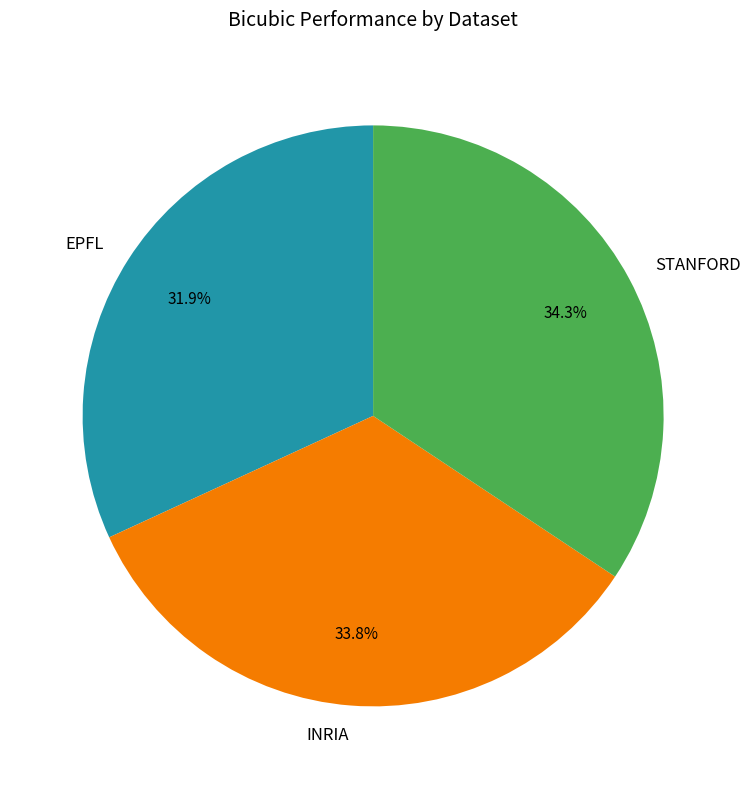

To the nearest percent, what portion does INRIA represent?

34%